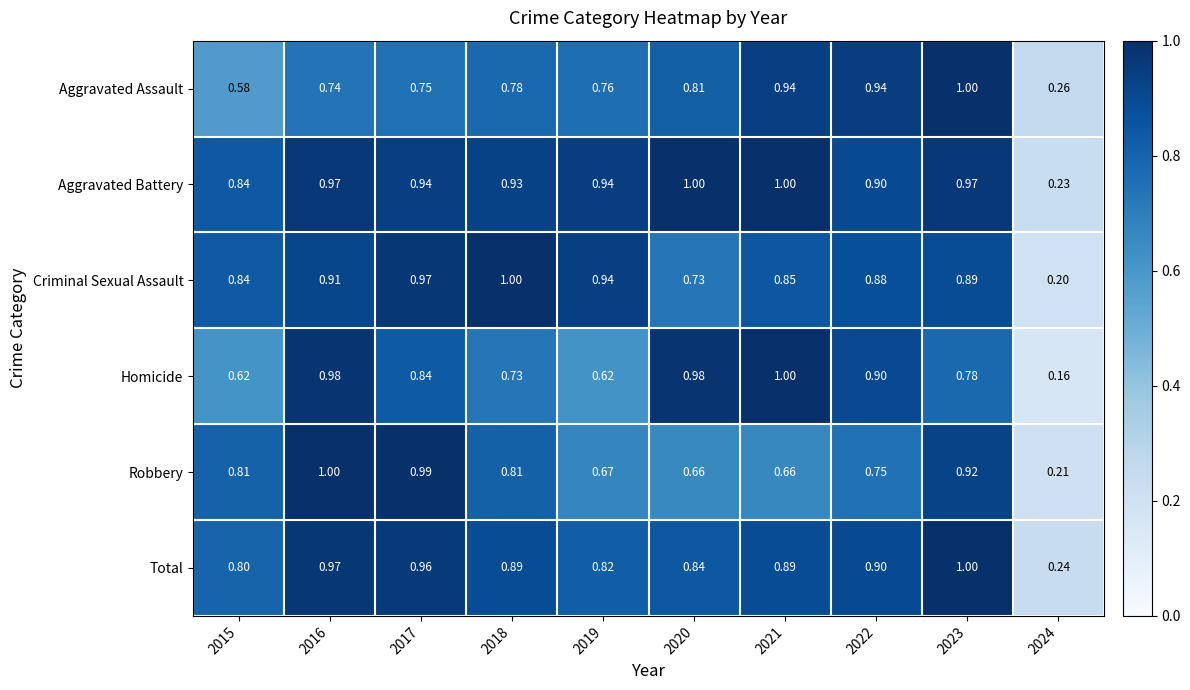

At 2018, list the series in order from largest to smallest.

Criminal Sexual Assault, Aggravated Battery, Total, Robbery, Aggravated Assault, Homicide